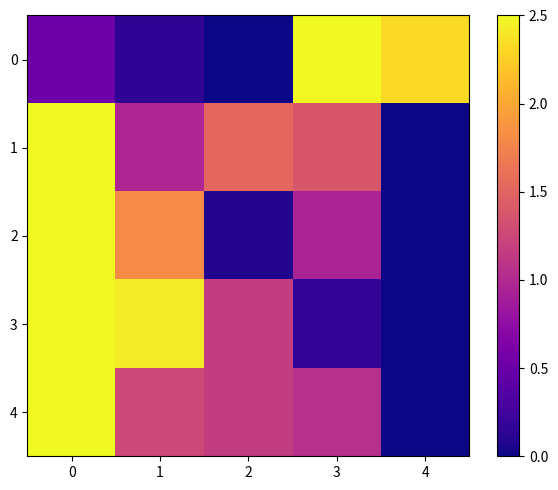

At how many categories does at least one series exceed 1?

5